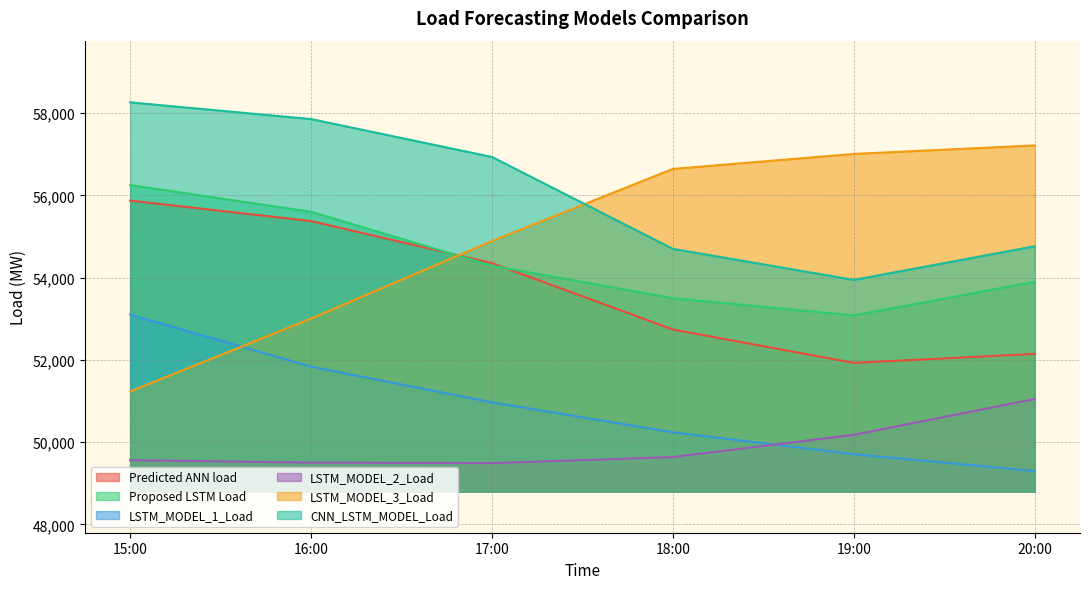

Does the chart display data point markers on the line(s)?

No